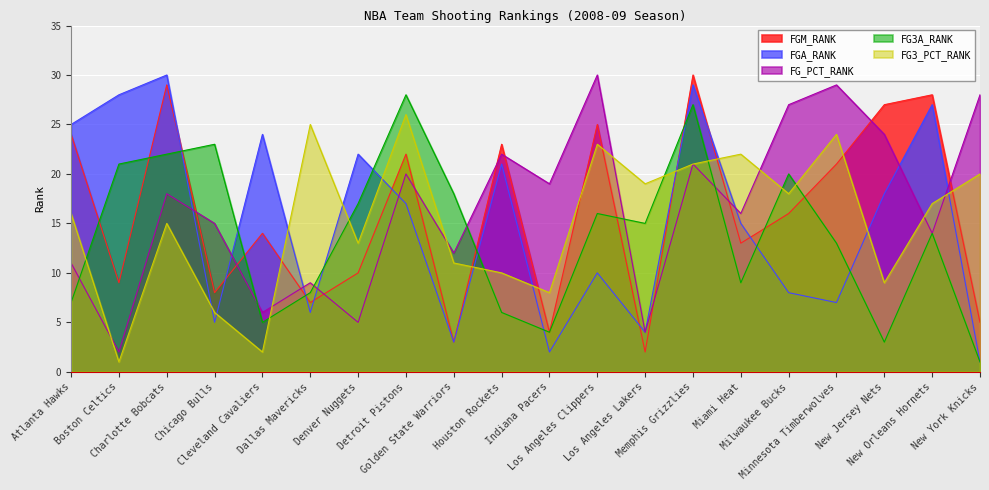

Reading right to left, what are all the values shown in this chart?

FGM_RANK: 5	28	27	21	16	13	30	2	25	4	23	3	22	10	7	14	8	29	9	24
FGA_RANK: 1	27	18	7	8	15	29	4	10	2	21	3	17	22	6	24	5	30	28	25
FG_PCT_RANK: 28	14	24	29	27	16	21	4	30	19	22	12	20	5	9	6	15	18	2	11
FG3A_RANK: 1	14	3	13	20	9	27	15	16	4	6	18	28	17	8	5	23	22	21	7
FG3_PCT_RANK: 20	17	9	24	18	22	21	19	23	8	10	11	26	13	25	2	6	15	1	16